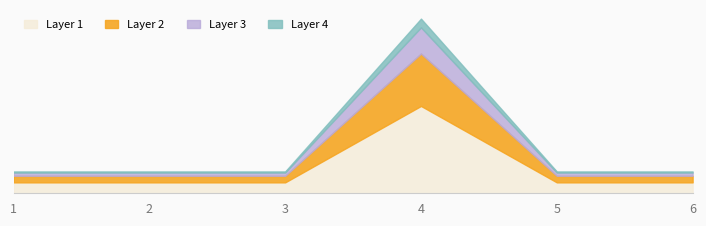

Is it true that the value at 6 is 2?

False